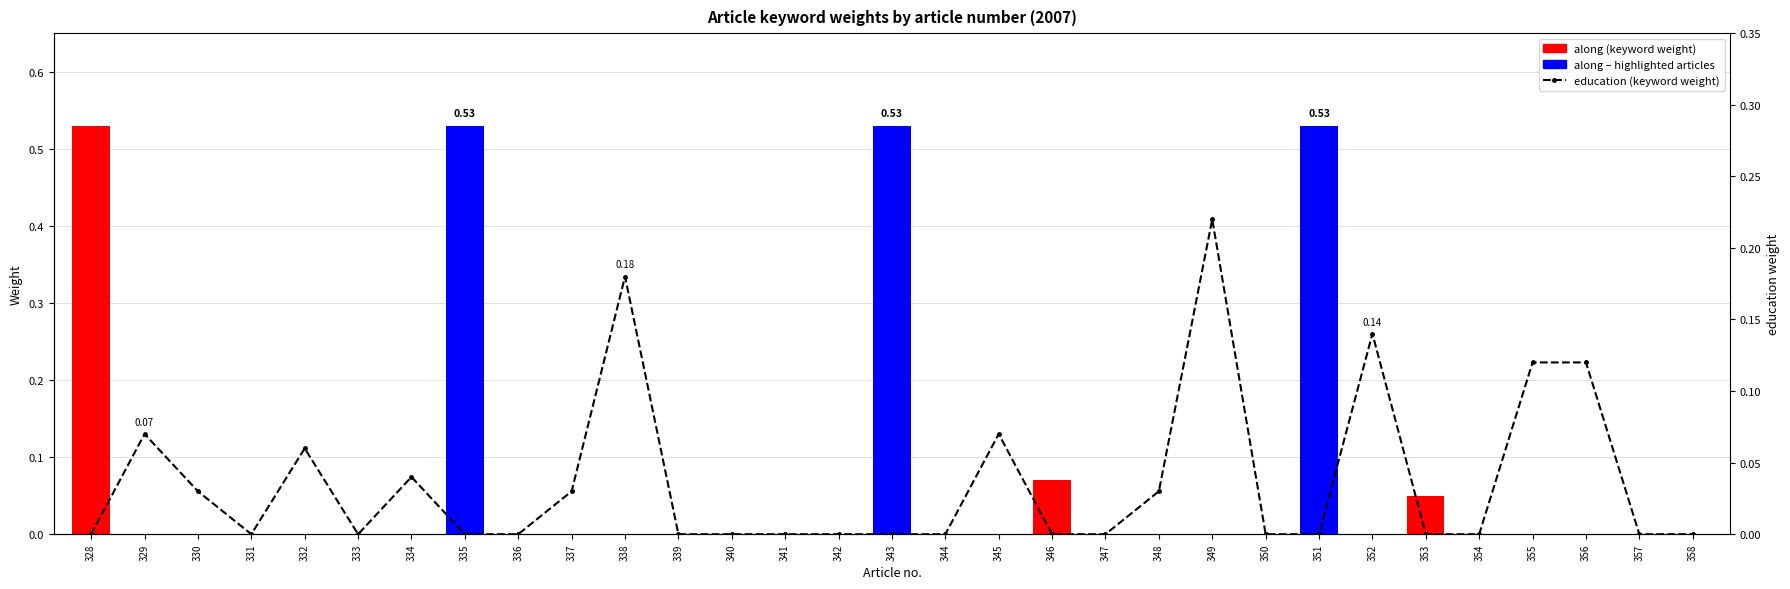

At which category is the sum across all series the highest?

328